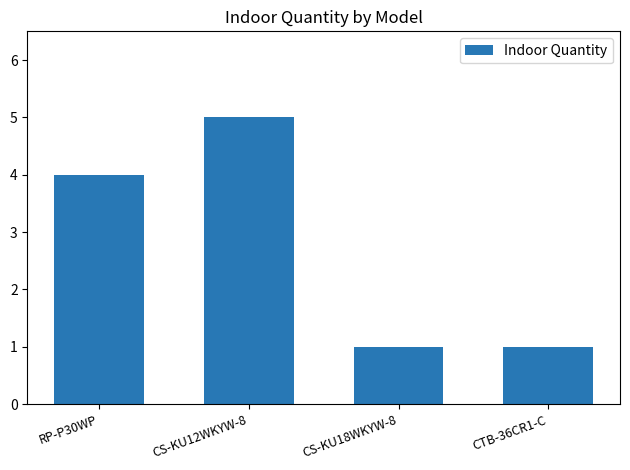

What is the smallest value displayed?

1